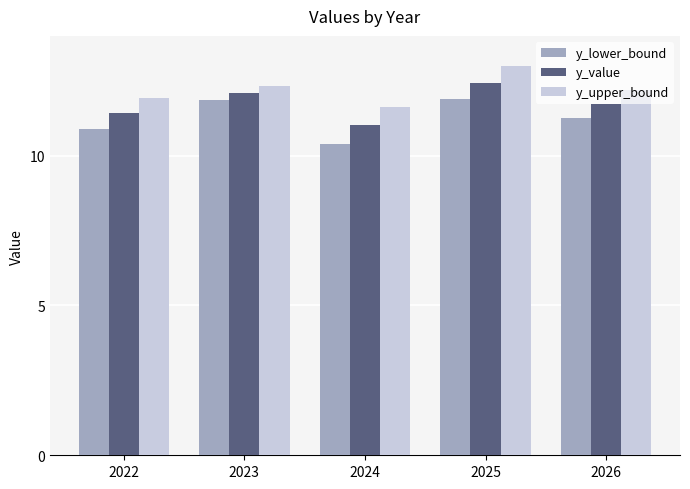

What is the difference between the maximum and minimum values in the y_upper_bound series?

1.4